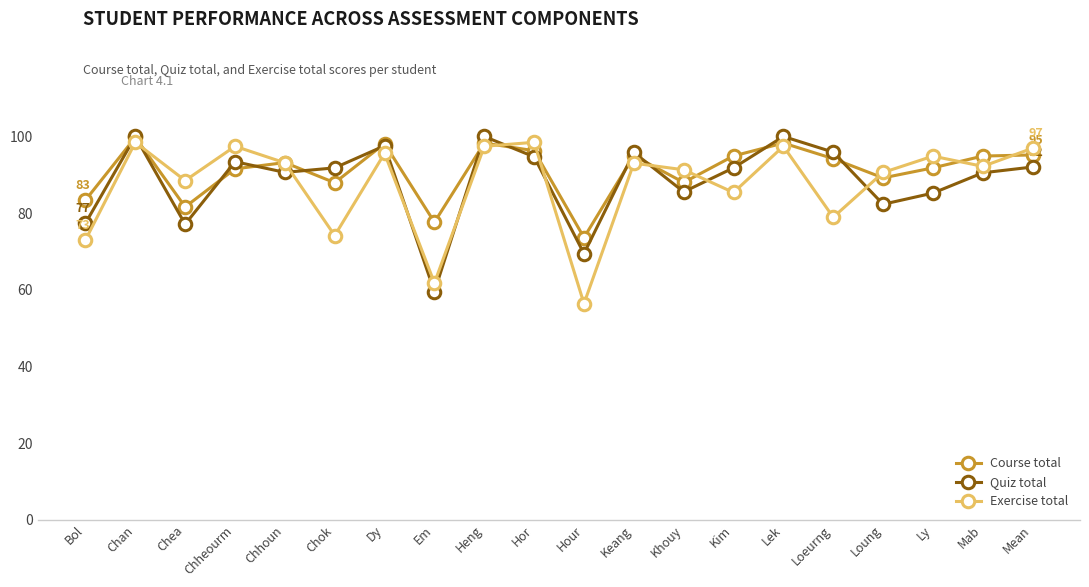

The value of Quiz total at Mab is 90.5. True or false?

True